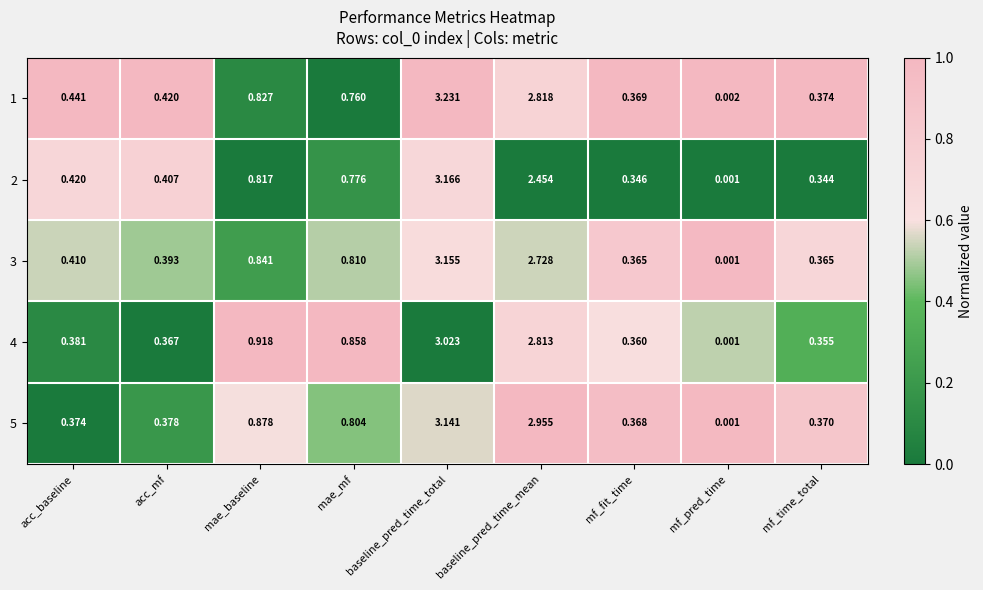

List the labels in order of 4 value, smallest first.

mf_pred_time, mf_time_total, mf_fit_time, acc_mf, acc_baseline, mae_mf, mae_baseline, baseline_pred_time_mean, baseline_pred_time_total